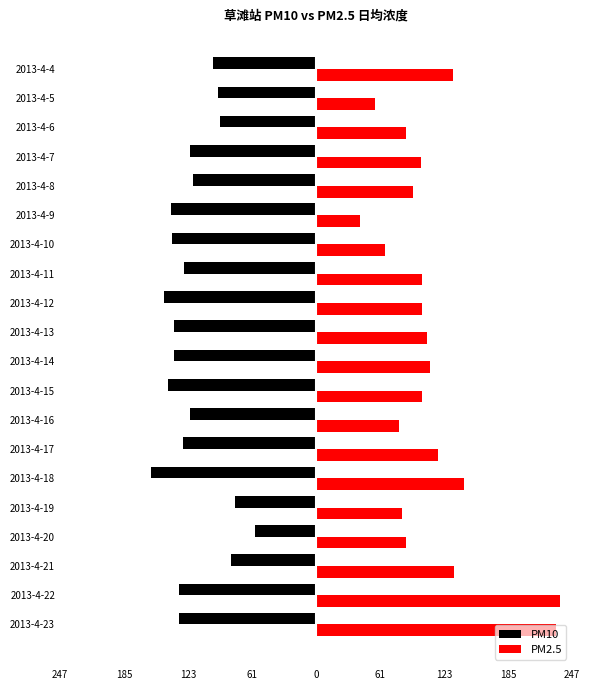

What are all the series names shown in the legend?

PM10, PM2.5